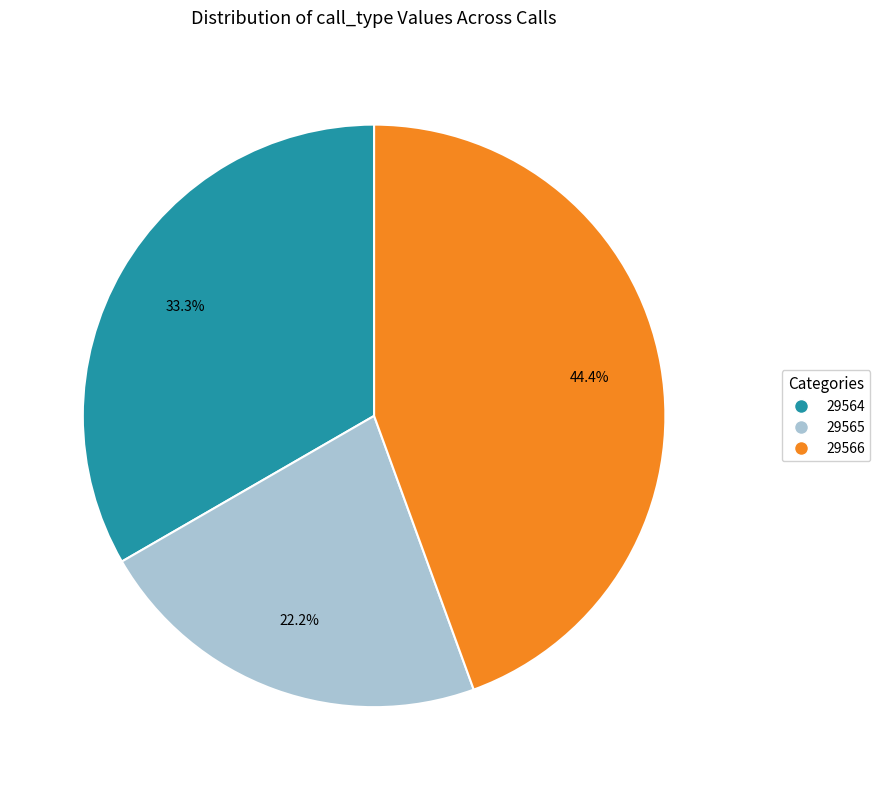

Count the number of slices in the pie.

3